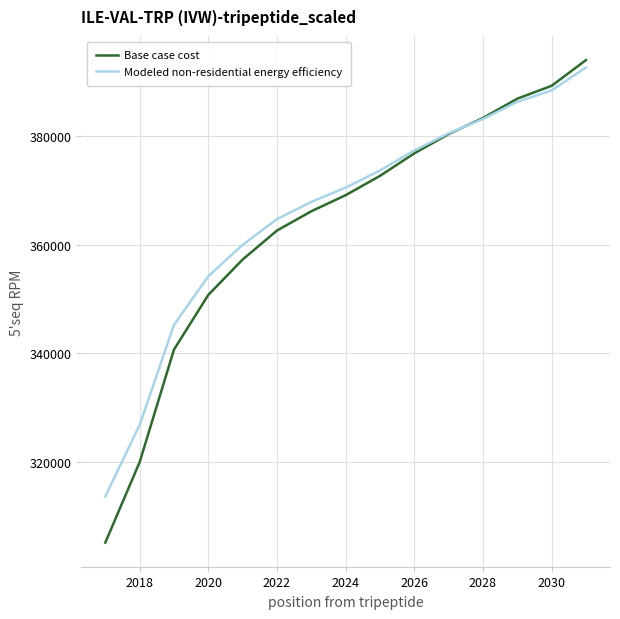

What is the minimum value for Base case cost?

305157.9